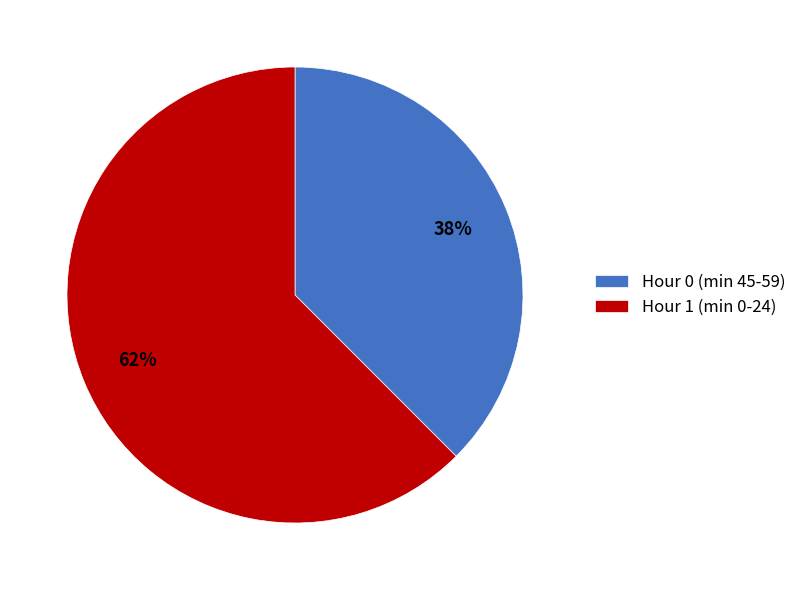

Is the sum of Hour 1 (min 0-24) and Hour 0 (min 45-59) greater than half?

Yes